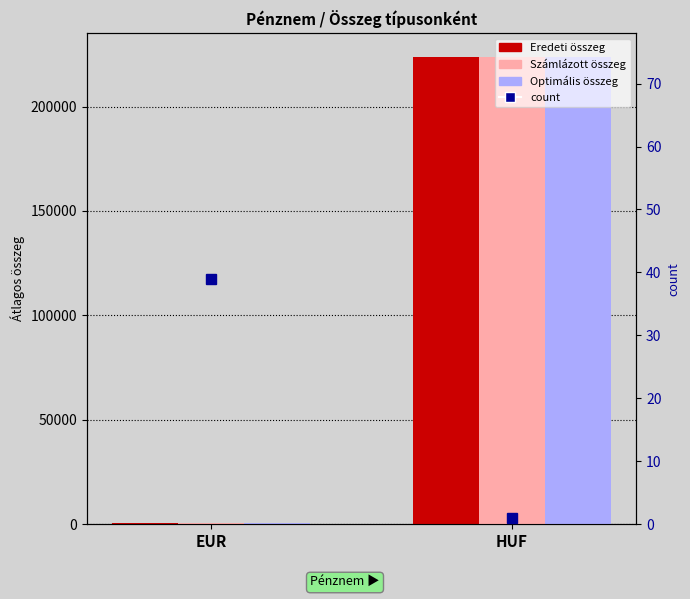

List the series in order of their peak value, lowest first.

count, Eredeti összeg, Számlázott összeg, Optimális összeg